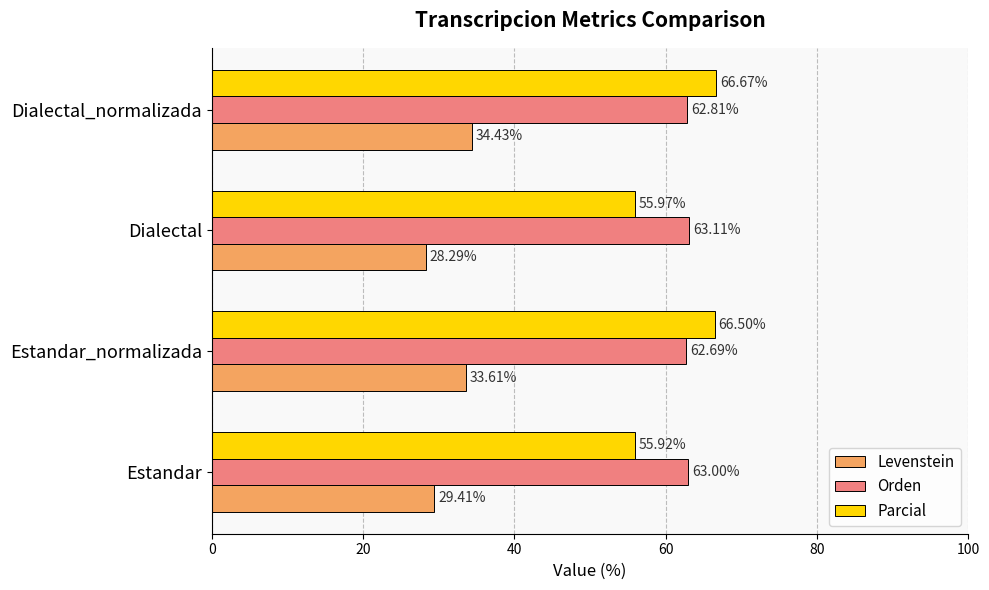

What is the difference between the maximum and minimum values in the Parcial series?

10.7